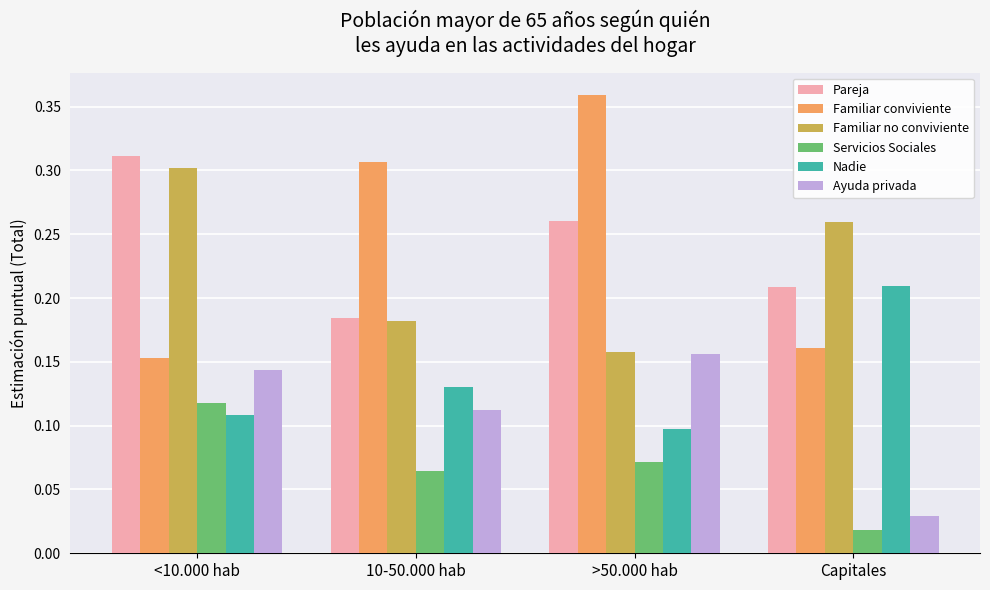

At which label is Familiar conviviente closest to 0?

<10.000 hab